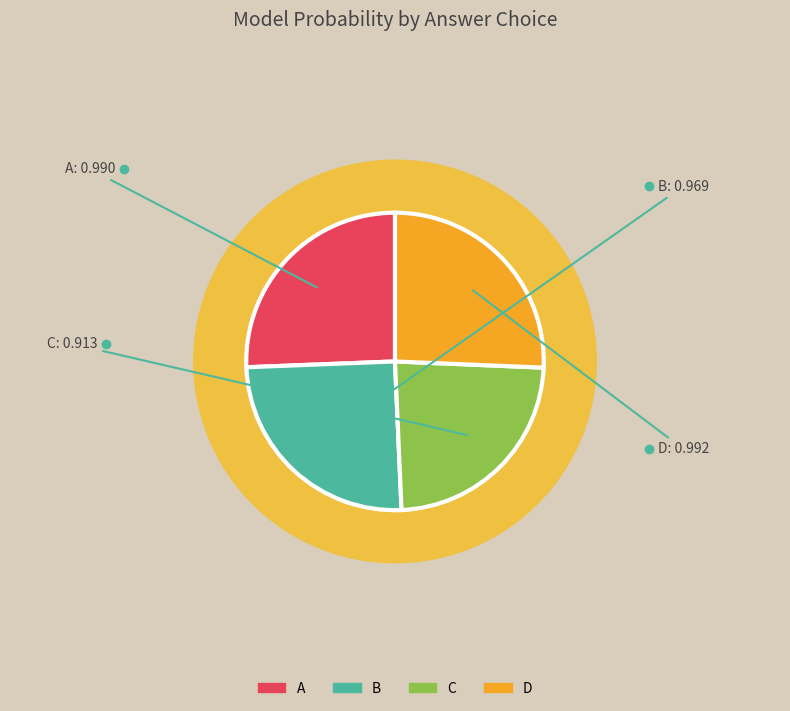

What percentage is the B slice, to the nearest percent?

25%